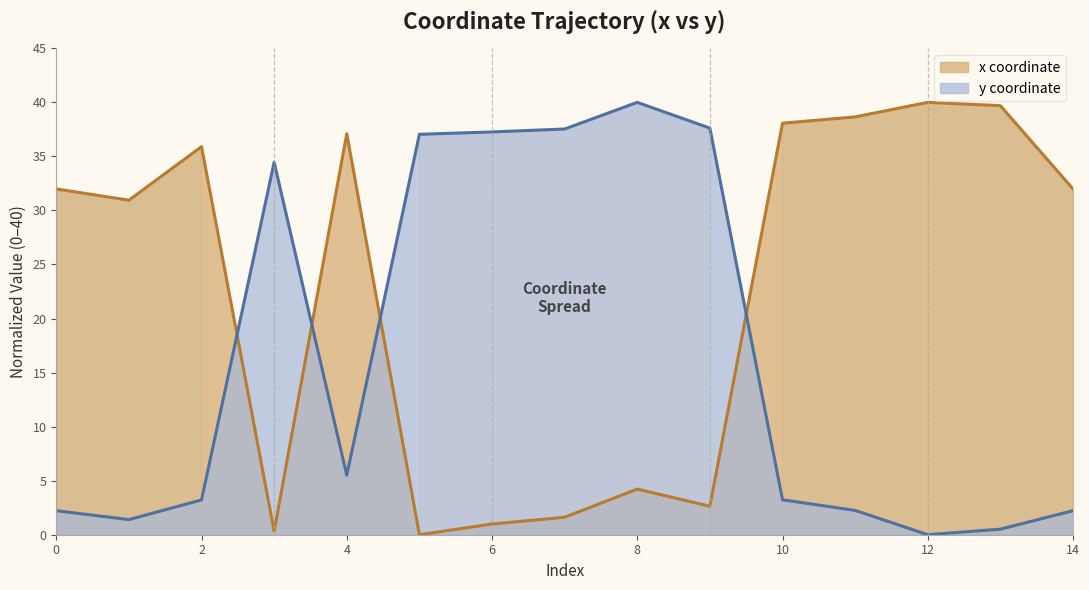

Which has a higher value, 5 or 9?

9